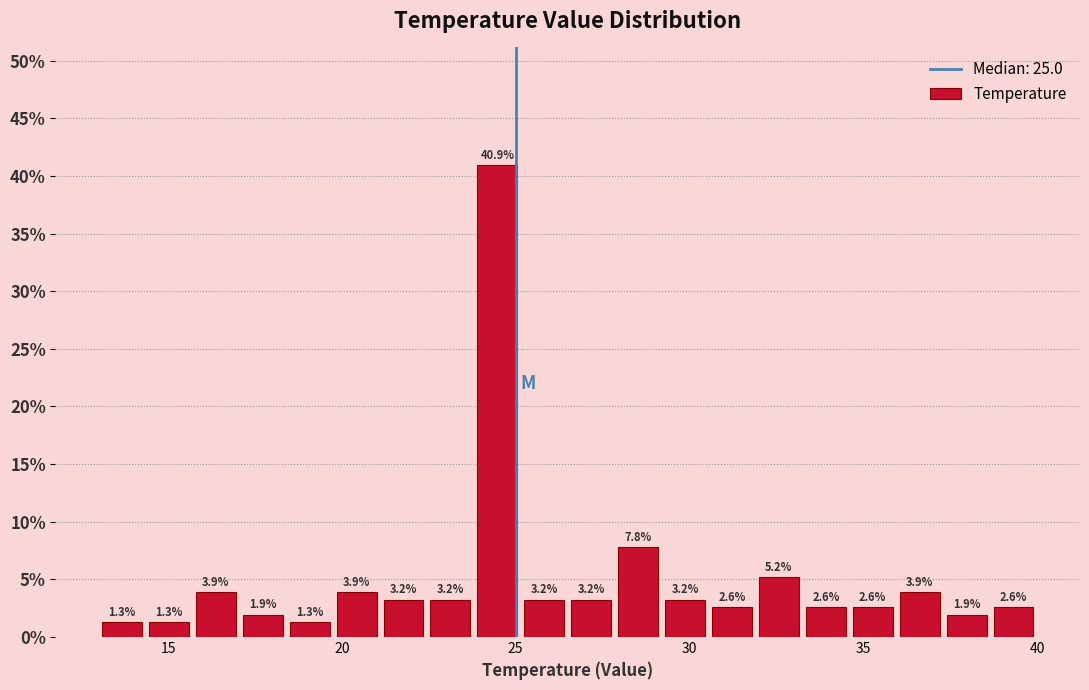

Read against the x-axis, roughly where is the centre of the tallest bar?

24.5